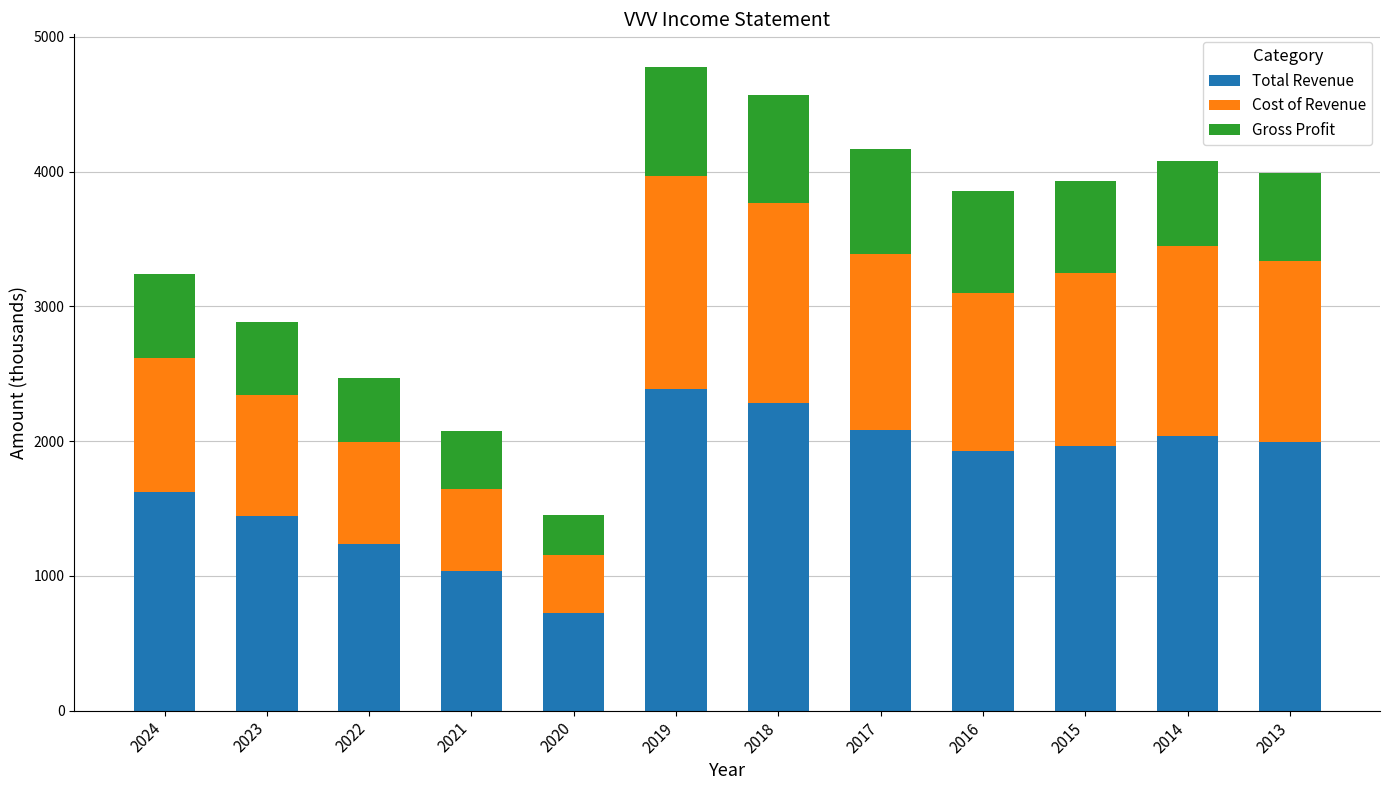

What is the total value across all series at 2015?

3933.8